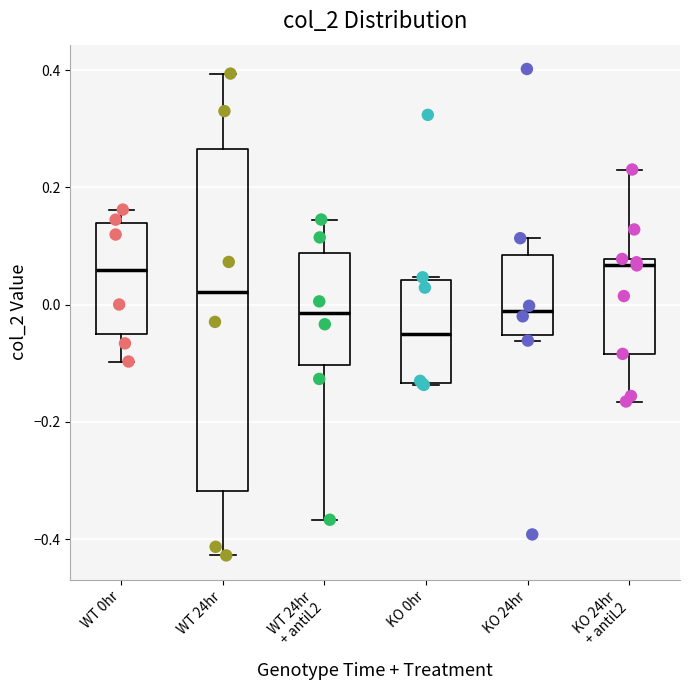

Reading left to right, transcribe this box plot: for each box, give where its median line is, the range the box spans, and where its two whiskers end, as read against the y-axis. The values are not printed on the chart, so give them approximately, as read against the axis.

WT 0hr: median 0.06, box -0.04 to 0.14, whiskers -0.10 to 0.16
WT 24hr: median 0.02, box -0.32 to 0.26, whiskers -0.42 to 0.40
WT 24hr + antiL2: median -0.02, box -0.10 to 0.08, whiskers -0.36 to 0.14
KO 0hr: median -0.06, box -0.14 to 0.04, whiskers -0.14 to 0.04
KO 24hr: median -0.02, box -0.06 to 0.08, whiskers -0.06 (just below the box's lower edge) to 0.12
KO 24hr + antiL2: median 0.06, box -0.08 to 0.08, whiskers -0.16 to 0.24